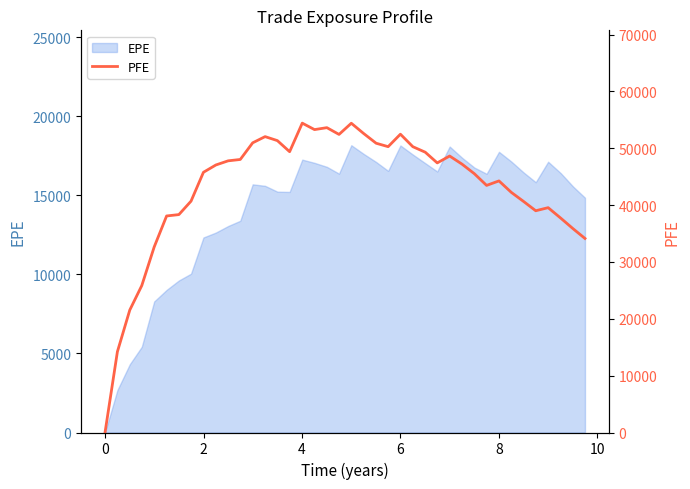

How many points are lower than both their immediate neighbors (excluding endpoints)?

7